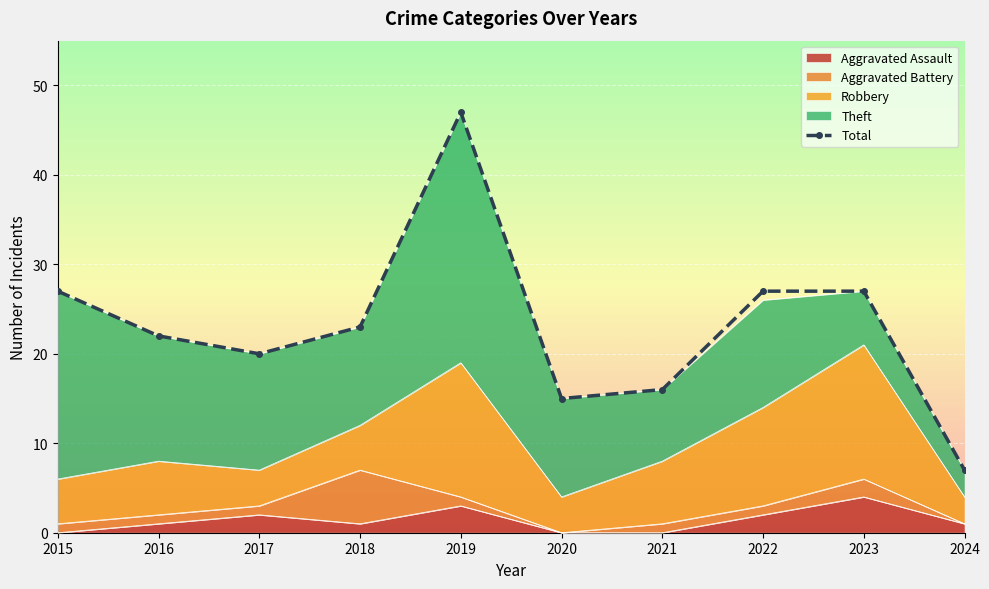

Rank the categories by value from lowest to highest.

2024, 2020, 2021, 2017, 2016, 2018, 2015, 2022, 2023, 2019